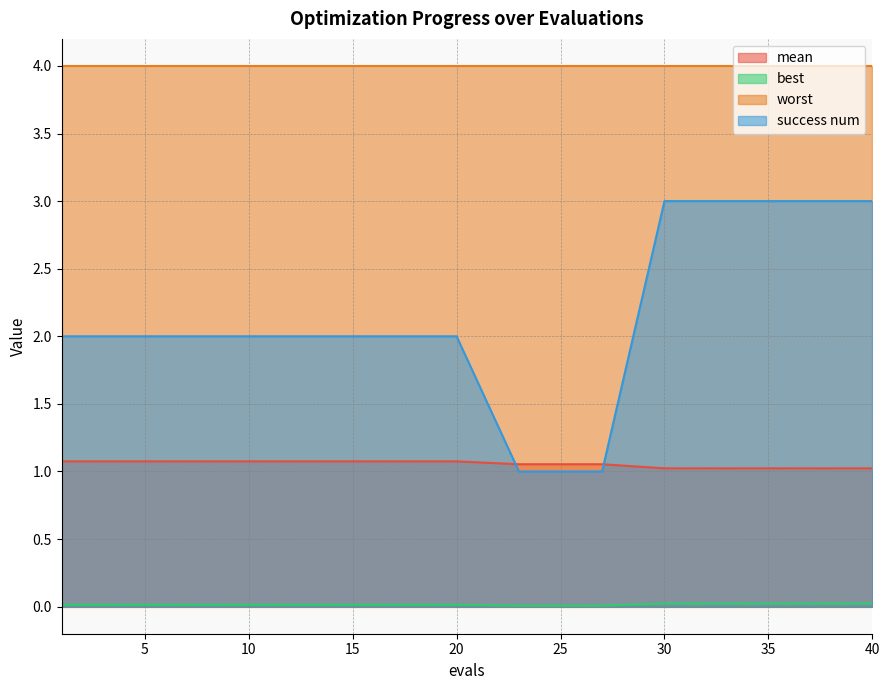

True or false: best has more than 2 points higher than both neighbors.

False